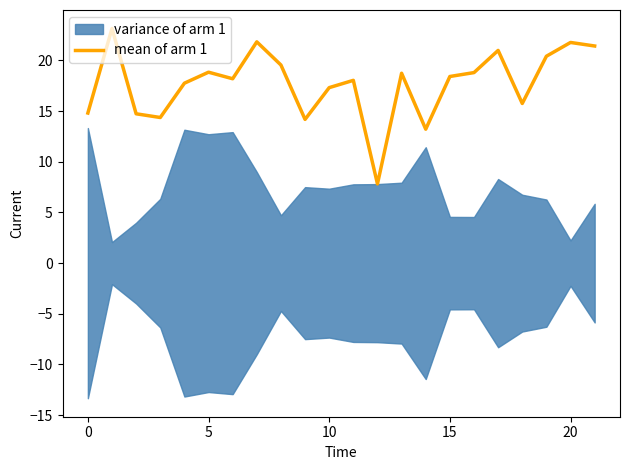

How many values exceed 18?

13